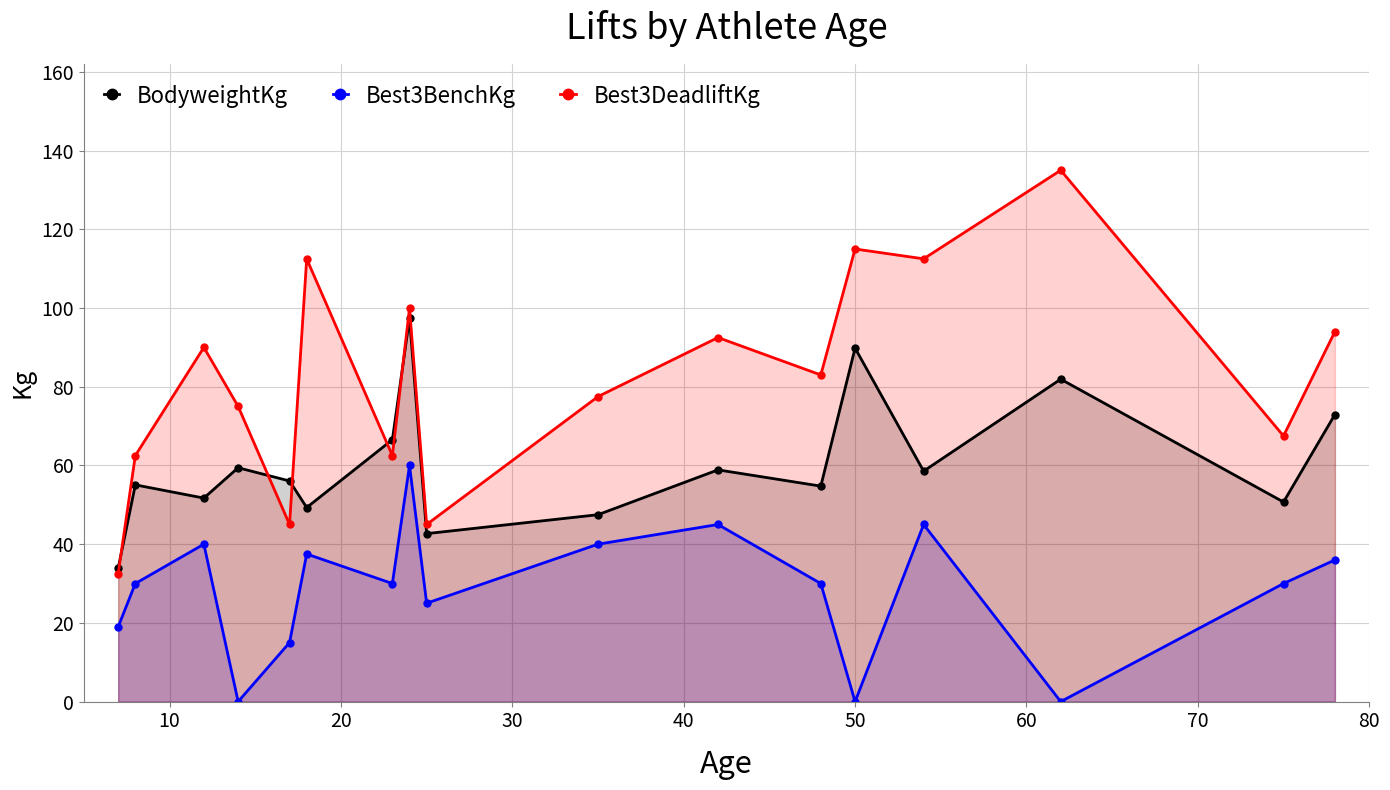

What is the highest value of the Best3DeadliftKg series?

135.0